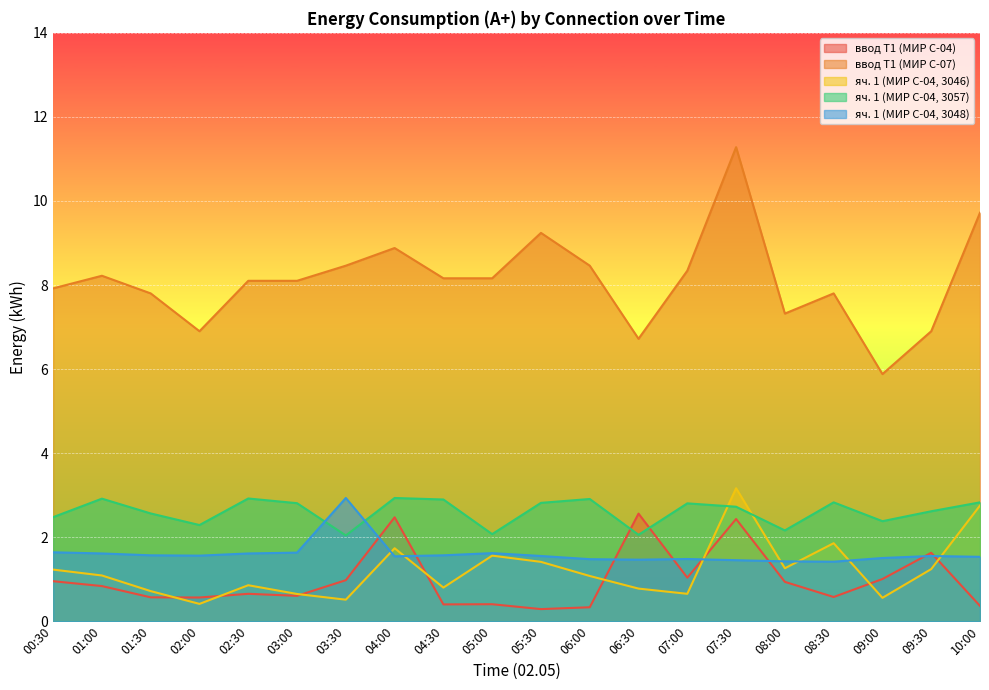

At 06:00, list the series in order from largest to smallest.

ввод Т1 (МИР С-07), яч. 1 (МИР С-04, 3057), яч. 1 (МИР С-04, 3048), яч. 1 (МИР С-04, 3046), ввод Т1 (МИР С-04)